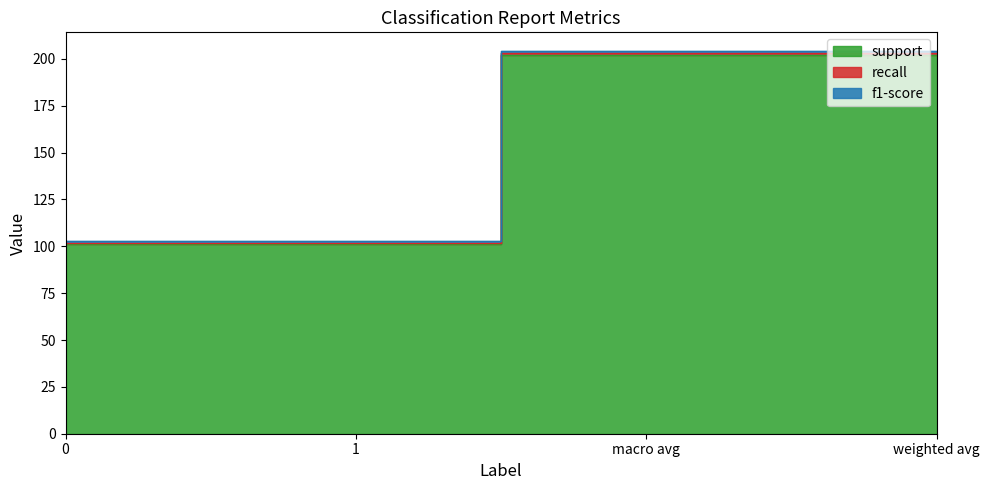

True or false: f1-score and recall intersect in this chart.

False